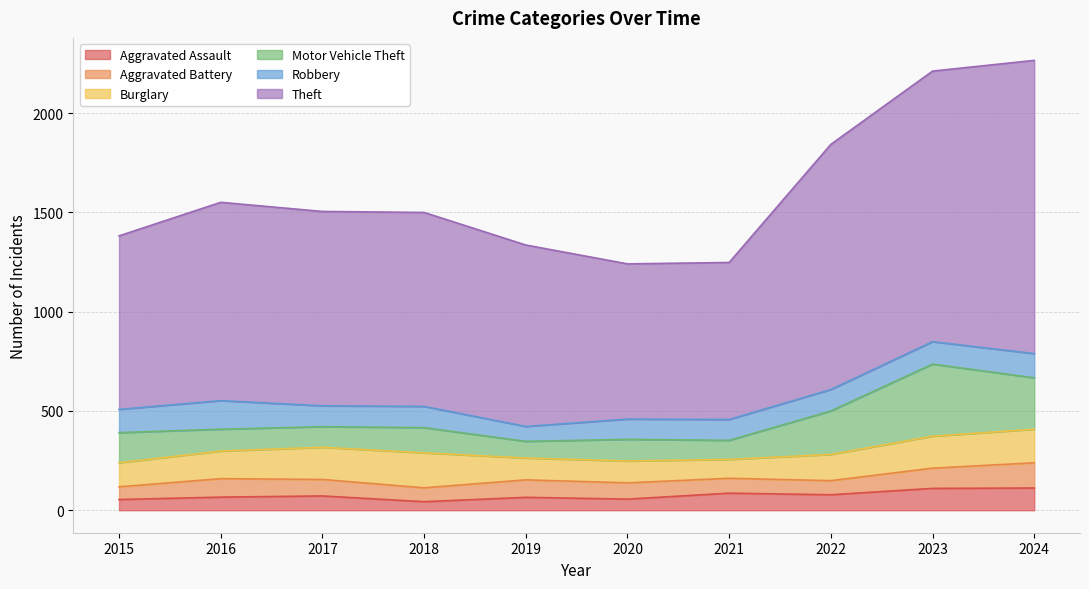

Which series changed the most between 2017 and 2018?

Aggravated Assault